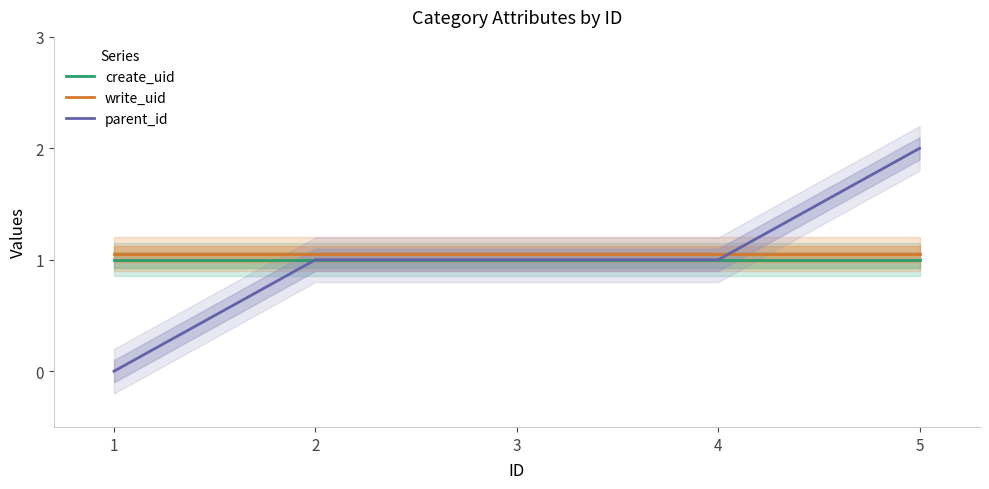

What are all the series names shown in the legend?

create_uid, write_uid, parent_id